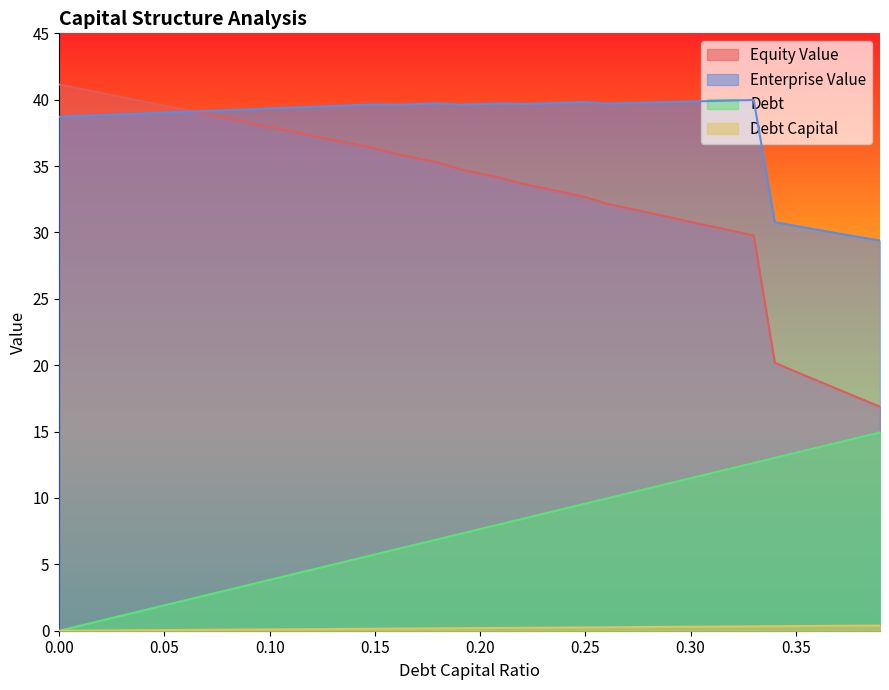

How many values in the equity_value series exceed 34?

22